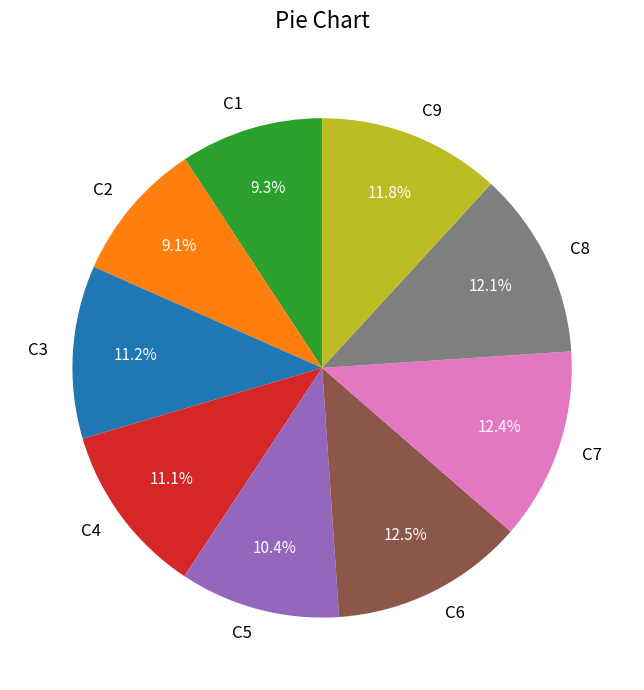

The C4 slice represents 11% of the pie. True or false?

True